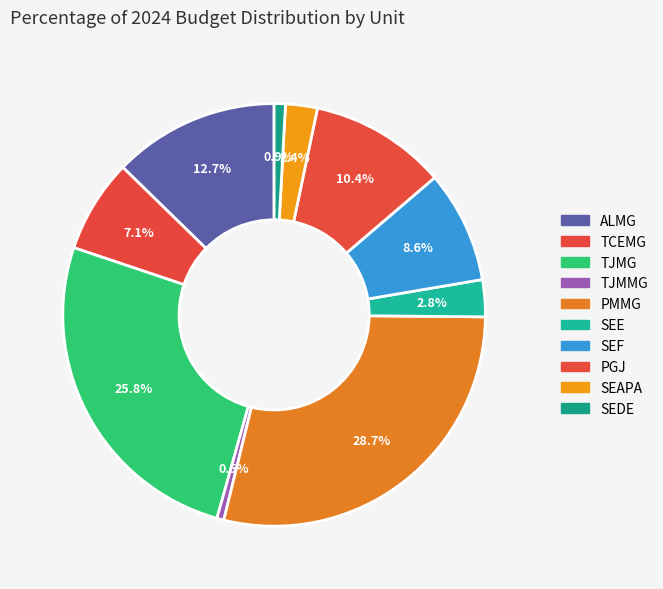

Count the number of slices in the pie.

10